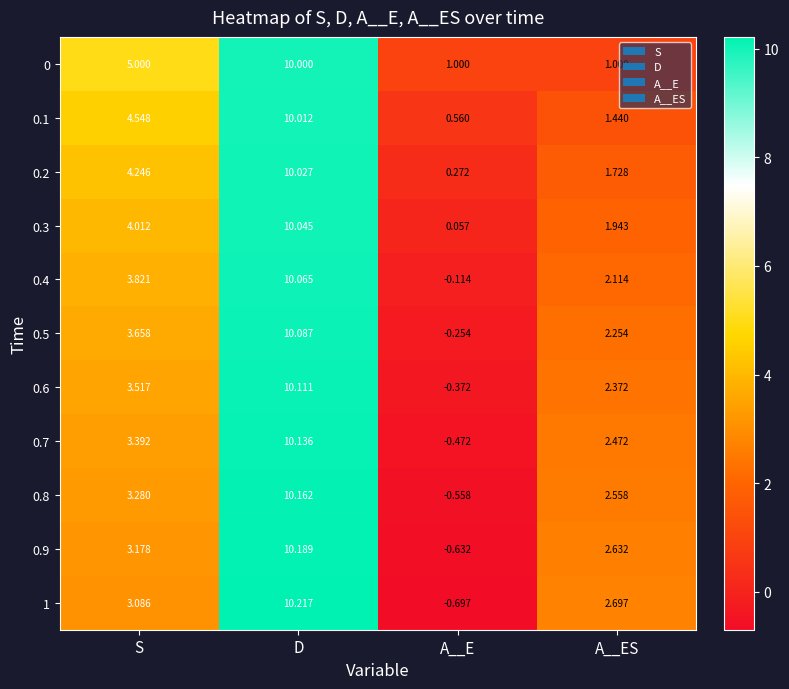

Which series has the widest spread of values?

1